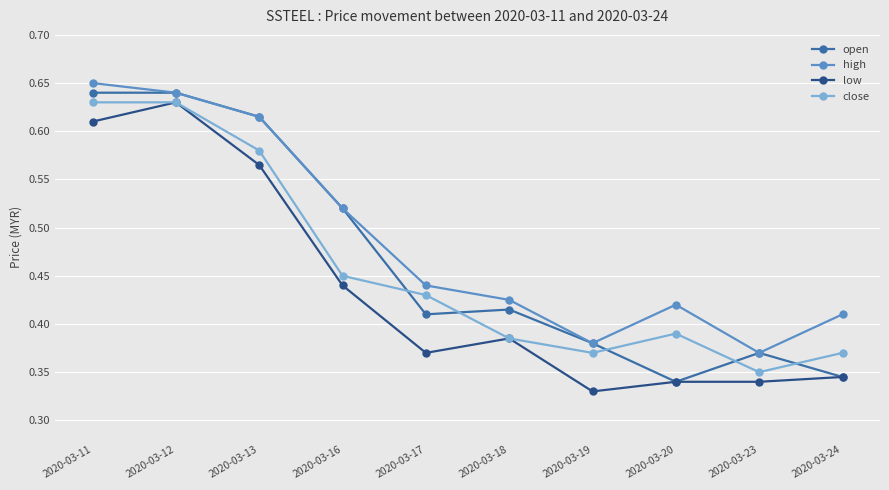

At which category does low reach its first local valley?

2020-03-17